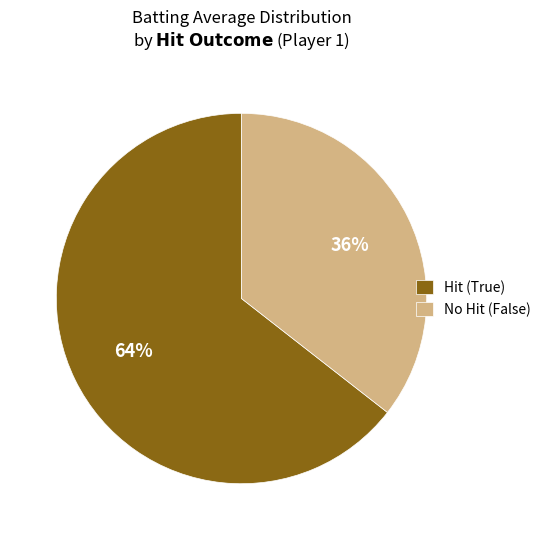

How many slices are in this pie chart?

2